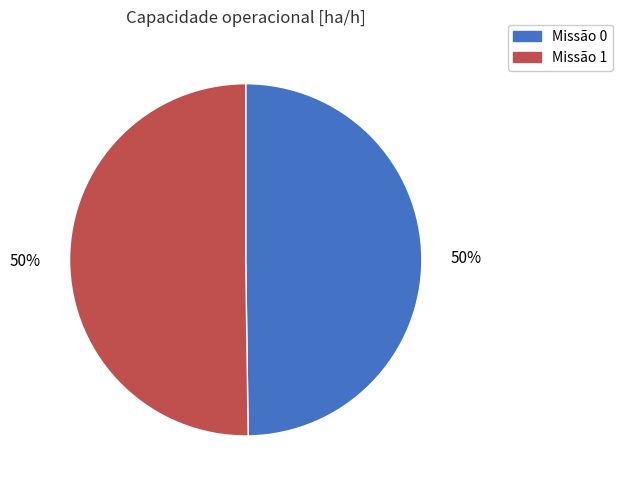

To the nearest percent, what is the average slice percentage?

50%